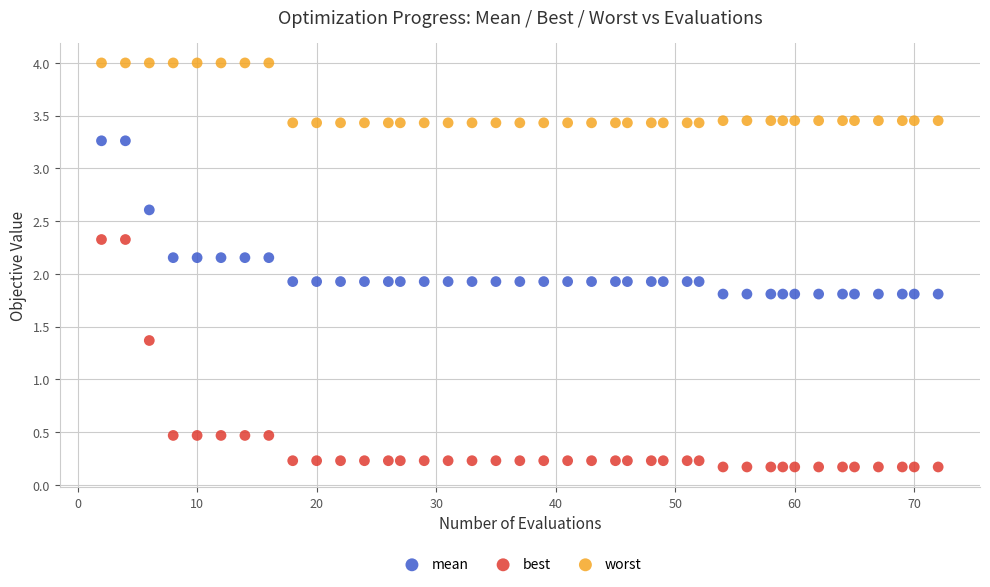

Which series reaches the maximum Y coordinate?

worst